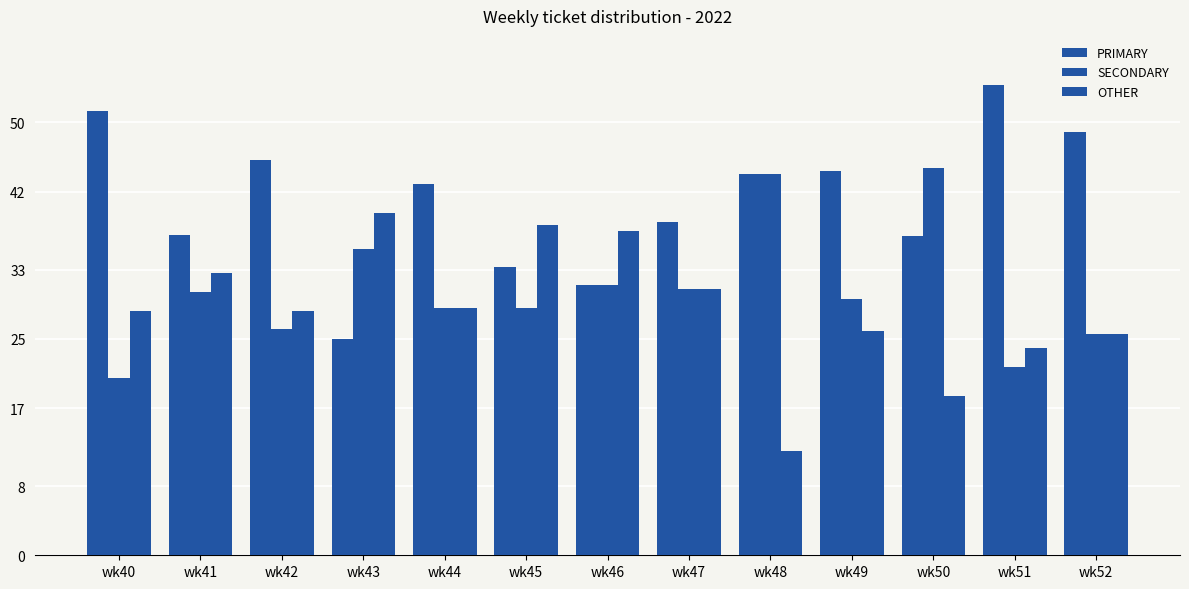

How many data points does each series have?

13